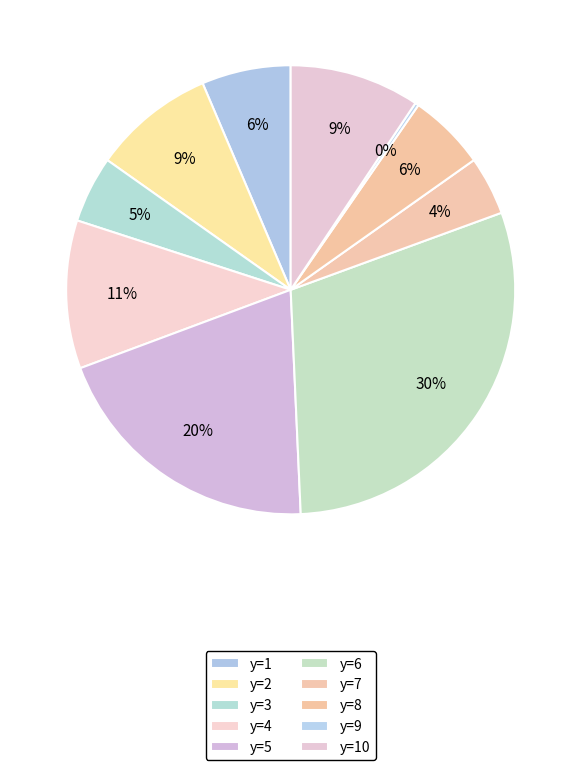

Does y=8 represent more than half of the total?

No